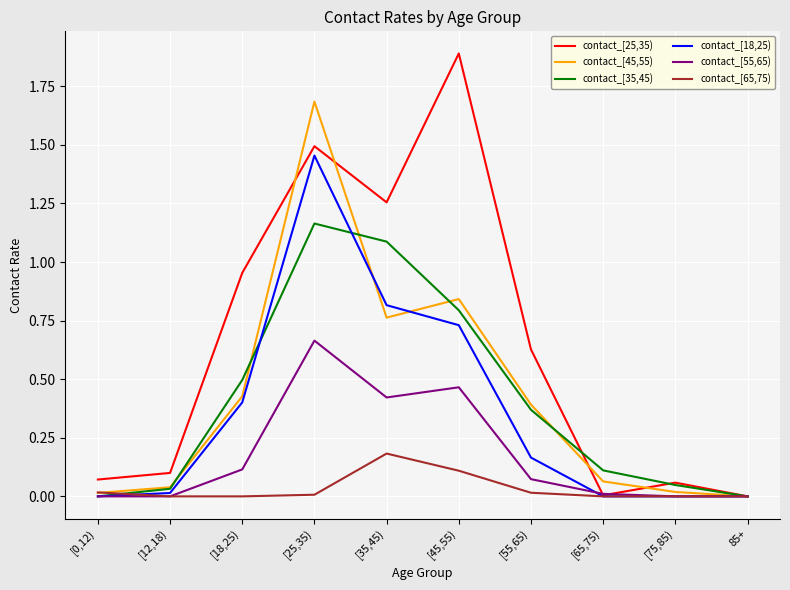

True or false: contact_[18,25) has a value of 0.2 at [18,25).

False